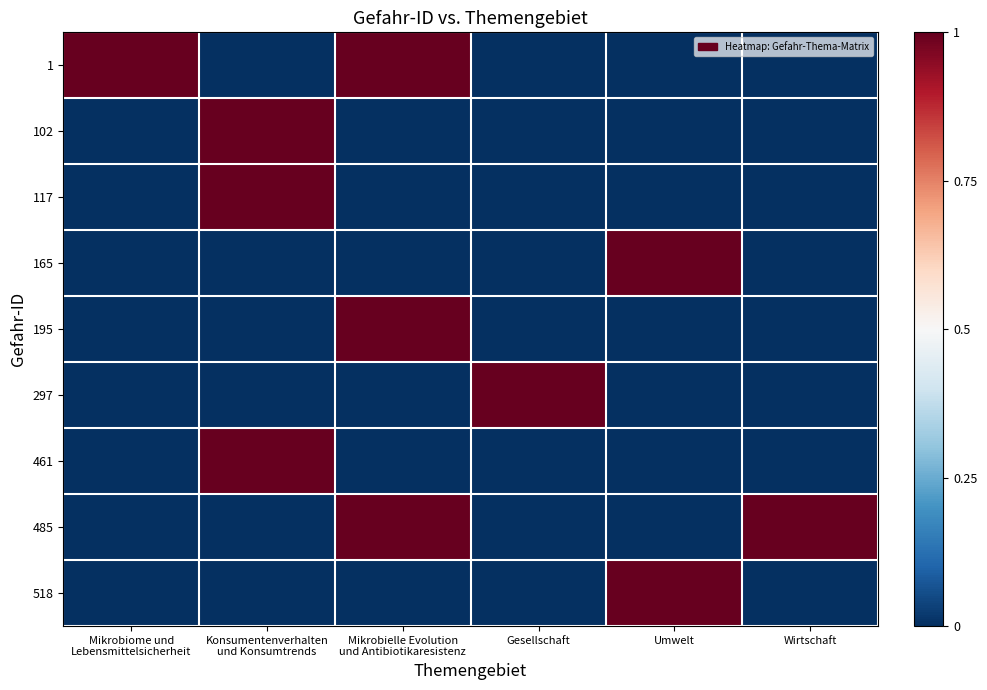

At how many categories does at least one series exceed 0?

6